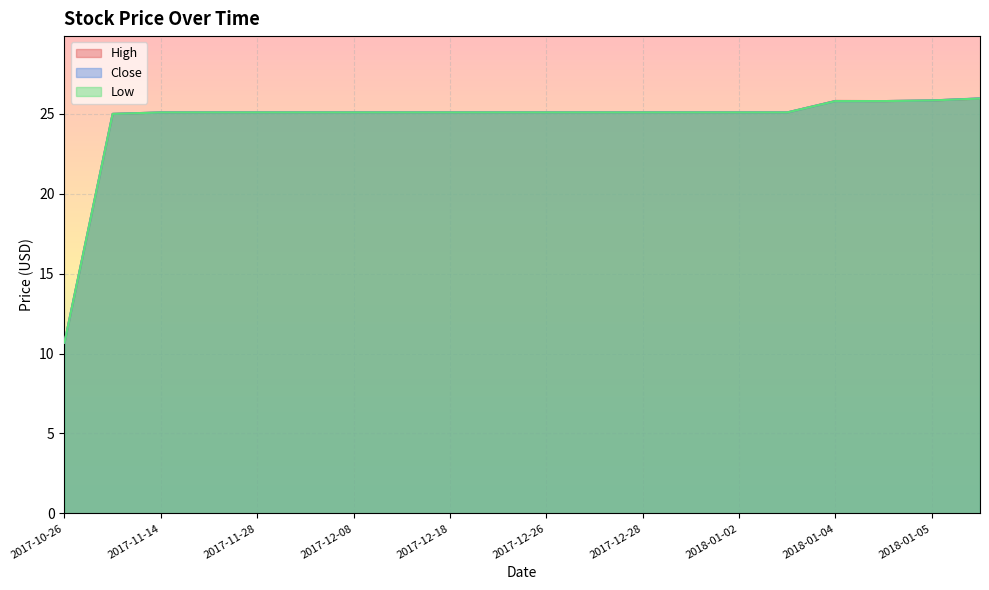

What are all the series names shown in the legend?

High, Close, Low